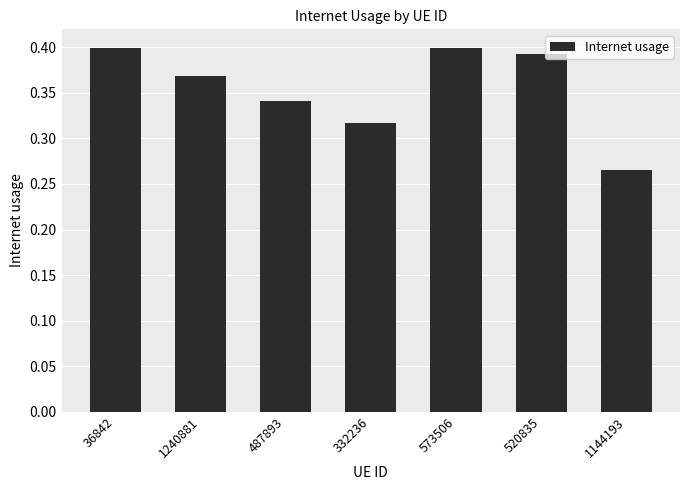

At which label is the value closest to 0?

1144193